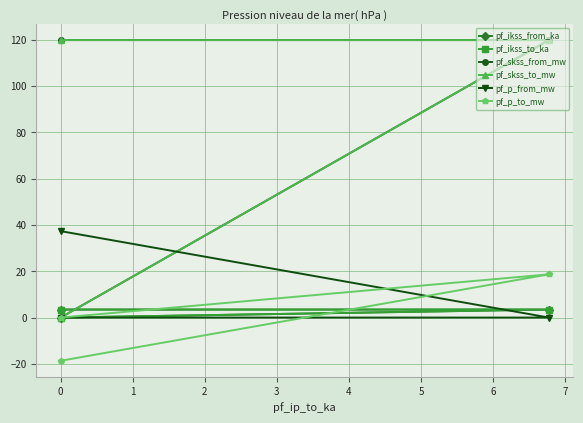

How many categories are shown in the chart?

3